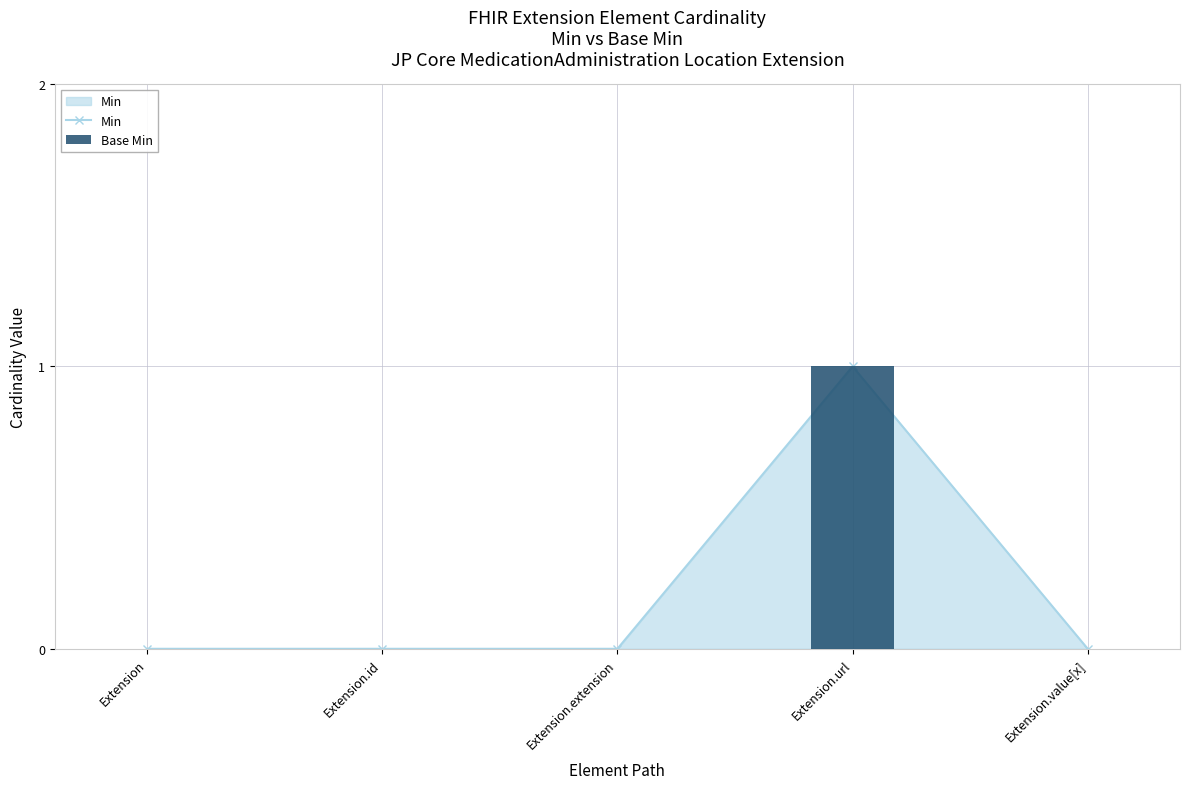

Reading left to right, list all the values displayed in this chart.

Min: Extension=0	Extension.id=0	Extension.extension=0	Extension.url=1	Extension.value[x]=0
Base Min: Extension=0	Extension.id=0	Extension.extension=0	Extension.url=1	Extension.value[x]=0